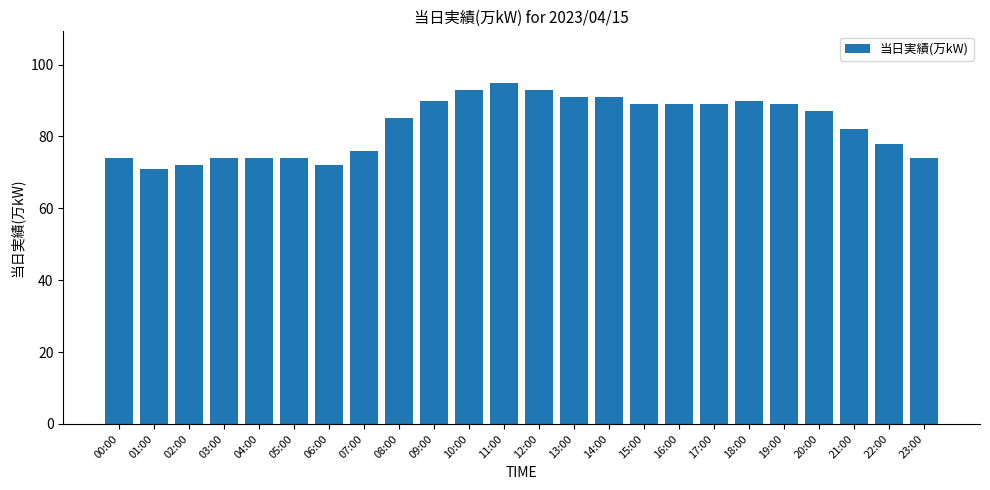

Reading left to right, transcribe all the data shown in this chart.

74	71	72	74	74	74	72	76	85	90	93	95	93	91	91	89	89	89	90	89	87	82	78	74